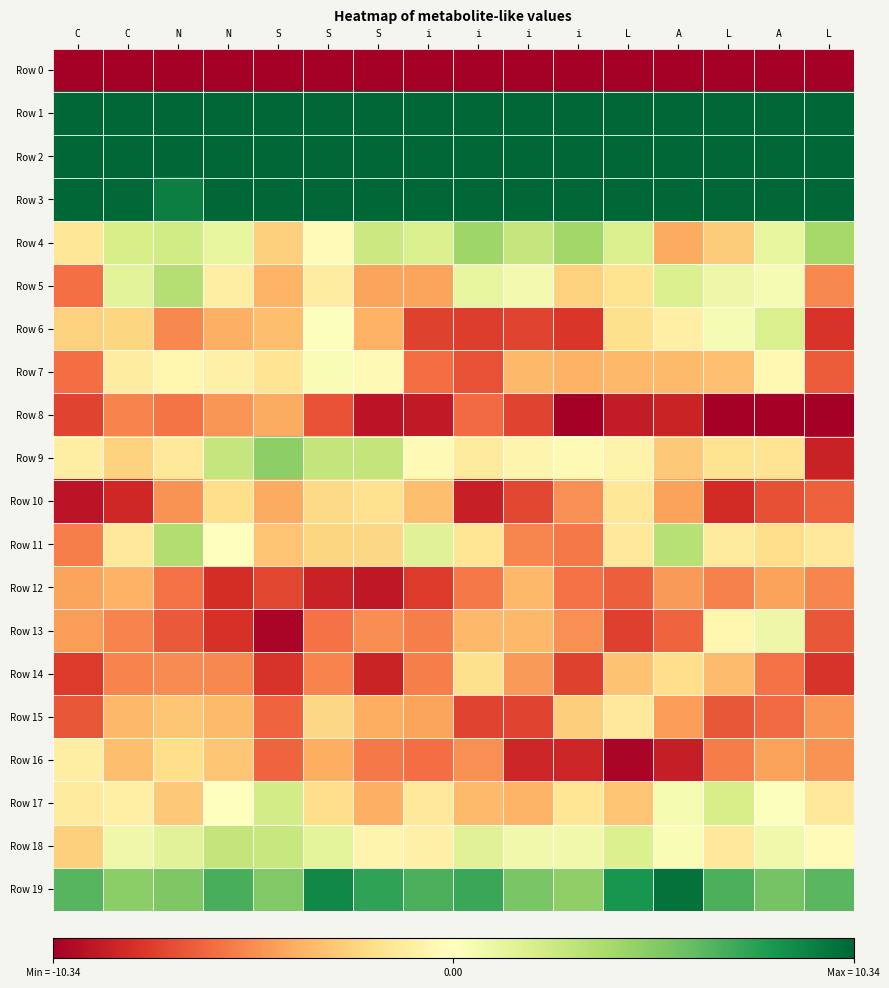

Reading right to left, transcribe all the data shown in this chart.

Row 0: L=-181.1	A=-194.1	L=-195.9	A=-198.8	L=-194.1	i=-189.7	i=-195.7	i=-199.1	i=-199.9	S=-193.2	S=-193.9	S=-198.0	N=-199.4	N=-196.8	C=-194.0	C=-214.6
Row 1: L=59.8	A=49.1	L=49.7	A=55.9	L=57.8	i=54.9	i=51.6	i=53.5	i=57.3	S=58.5	S=59.1	S=54.2	N=51.6	N=50.8	C=56.7	C=65.5
Row 2: L=20.0	A=17.6	L=21.9	A=23.1	L=22.4	i=19.2	i=18.5	i=23.2	i=22.1	S=16.1	S=17.0	S=15.5	N=12.2	N=15.7	C=22.5	C=23.5
Row 3: L=17.5	A=12.5	L=11.0	A=12.2	L=10.7	i=12.0	i=11.7	i=13.8	i=14.4	S=11.9	S=11.7	S=11.3	N=12.1	N=9.3	C=10.2	C=11.2
Row 4: L=4.1	A=1.3	L=-2.9	A=-4.2	L=2.0	i=4.2	i=2.9	i=4.3	i=2.0	S=2.6	S=-0.3	S=-2.7	N=1.3	N=2.3	C=2.1	C=-1.6
Row 5: L=-5.3	A=0.4	L=0.9	A=1.9	L=-1.8	i=-2.6	i=0.6	i=1.2	i=-4.4	S=-4.4	S=-1.2	S=-3.8	N=-1.1	N=3.5	C=1.5	C=-6.1
Row 6: L=-8.1	A=2.0	L=0.4	A=-1.0	L=-2.0	i=-8.0	i=-7.5	i=-7.8	i=-7.6	S=-3.9	S=0.1	S=-3.5	N=-4.0	N=-5.3	C=-2.4	C=-2.6
Row 7: L=-6.8	A=-0.4	L=-3.4	A=-3.6	L=-3.7	i=-3.9	i=-3.7	i=-7.0	i=-6.2	S=-0.4	S=0.3	S=-1.7	N=-0.9	N=-0.6	C=-1.2	C=-6.2
Row 8: L=-13.9	A=-11.3	L=-11.8	A=-8.7	L=-9.1	i=-10.8	i=-7.5	i=-6.2	i=-9.1	S=-9.4	S=-7.1	S=-4.1	N=-4.9	N=-5.9	C=-5.4	C=-7.6
Row 9: L=-8.8	A=-1.7	L=-1.8	A=-3.0	L=-0.8	i=-0.4	i=-0.7	i=-1.3	i=-0.3	S=3.0	S=2.9	S=4.9	N=2.9	N=-1.5	C=-2.6	C=-1.1
Row 10: L=-6.6	A=-7.2	L=-8.5	A=-4.5	L=-1.6	i=-5.0	i=-7.4	i=-8.9	i=-3.5	S=-1.9	S=-2.3	S=-4.2	N=-2.1	N=-5.0	C=-8.6	C=-9.5
Row 11: L=-1.4	A=-2.1	L=-1.3	A=3.4	L=-1.4	i=-5.8	i=-5.4	i=-1.7	i=1.6	S=-2.4	S=-2.4	S=-3.2	N=0.0	N=3.6	C=-1.4	C=-5.6
Row 12: L=-5.4	A=-4.5	L=-5.5	A=-4.7	L=-6.7	i=-6.0	i=-3.7	i=-5.7	i=-7.9	S=-9.3	S=-8.9	S=-7.5	N=-8.3	N=-6.0	C=-3.9	C=-4.4
Row 13: L=-6.9	A=0.9	L=-0.6	A=-6.5	L=-7.7	i=-5.0	i=-3.7	i=-3.6	i=-5.6	S=-5.2	S=-6.1	S=-10.0	N=-8.2	N=-6.9	C=-5.5	C=-4.6
Row 14: L=-8.1	A=-6.0	L=-3.5	A=-2.1	L=-3.3	i=-7.6	i=-4.8	i=-2.0	i=-5.6	S=-8.8	S=-5.4	S=-8.1	N=-5.3	N=-5.2	C=-5.5	C=-7.9
Row 15: L=-4.9	A=-6.3	L=-6.9	A=-4.6	L=-1.5	i=-2.8	i=-7.5	i=-7.5	i=-4.4	S=-4.1	S=-2.4	S=-6.5	N=-3.6	N=-3.1	C=-3.7	C=-6.9
Row 16: L=-5.0	A=-4.4	L=-5.7	A=-9.0	L=-10.0	i=-8.7	i=-8.7	i=-5.0	i=-6.2	S=-5.8	S=-4.1	S=-6.5	N=-3.1	N=-2.1	C=-3.4	C=-1.1
Row 17: L=-1.4	A=0.1	L=2.1	A=0.5	L=-3.2	i=-1.7	i=-3.9	i=-3.6	i=-1.4	S=-4.0	S=-2.0	S=2.3	N=-0.1	N=-3.0	C=-1.0	C=-1.4
Row 18: L=-0.2	A=0.8	L=-1.5	A=0.3	L=1.9	i=0.8	i=0.7	i=1.7	i=-1.0	S=-0.7	S=1.4	S=2.8	N=2.9	N=1.6	C=0.8	C=-2.7
Row 19: L=6.5	A=5.7	L=6.9	A=9.9	L=8.4	i=4.8	i=5.5	i=7.4	i=6.9	S=7.6	S=8.9	S=5.3	N=7.0	N=5.3	C=5.0	C=6.5